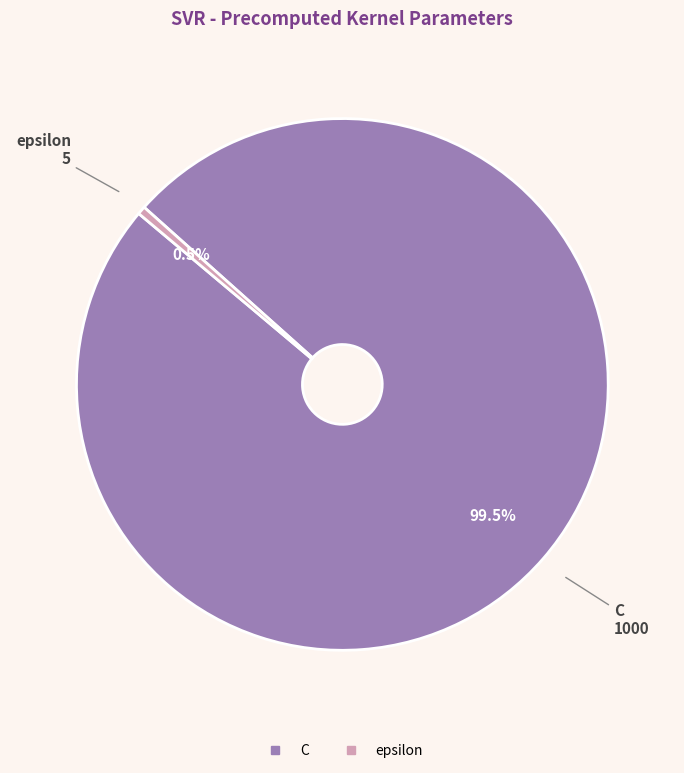

Count the number of slices in the pie.

2